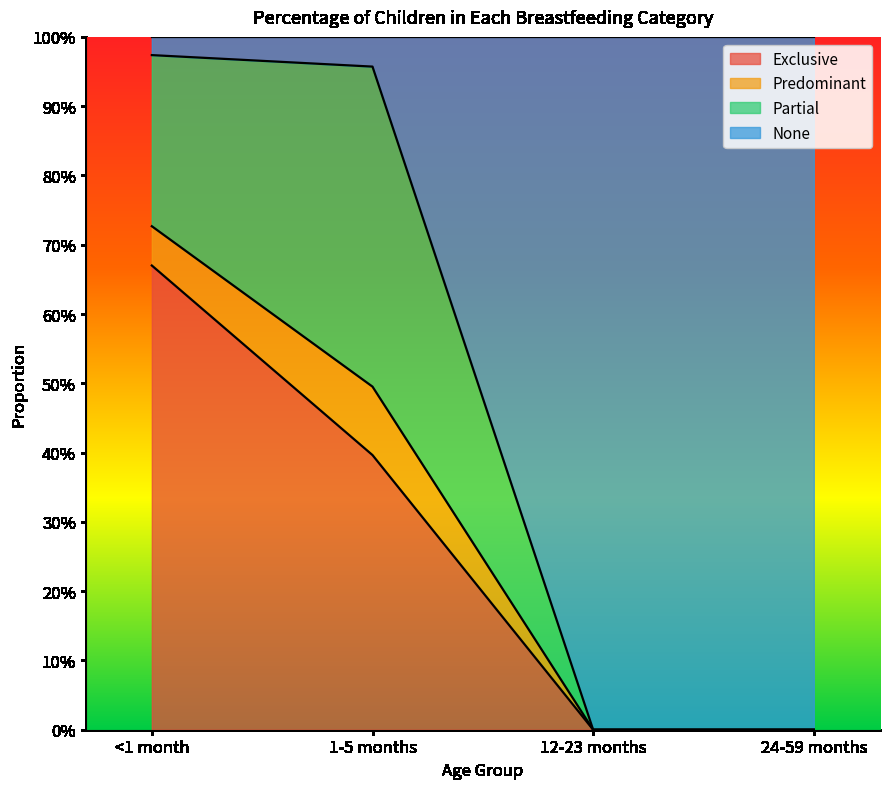

What are all the series names shown in the legend?

Exclusive, Predominant, Partial, None